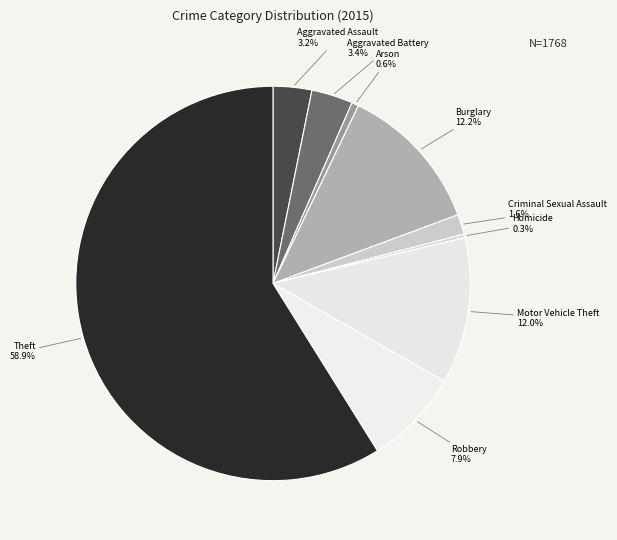

The Robbery slice represents 8% of the pie. True or false?

True